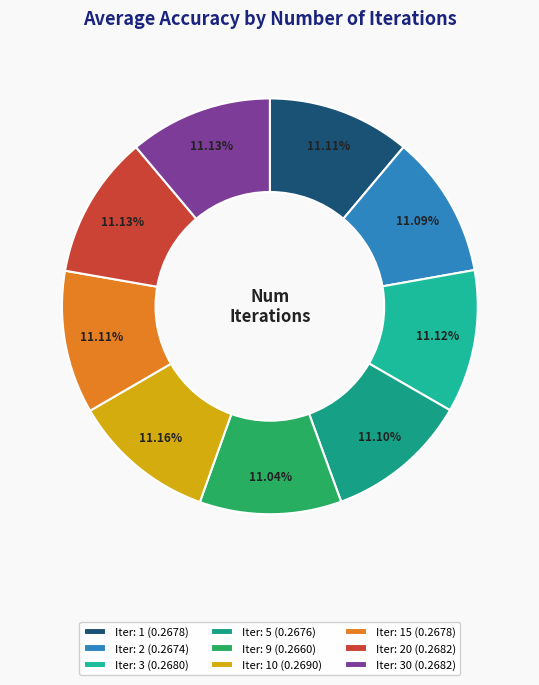

What is the largest slice in the pie chart?

10